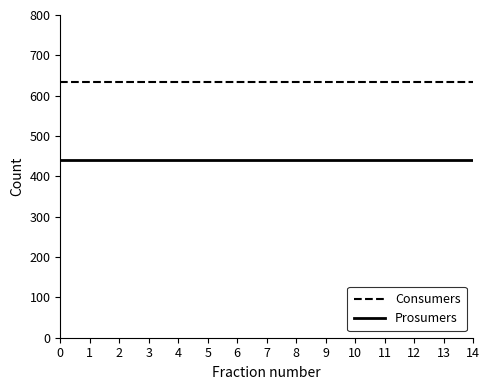

At 3, list the series in order from largest to smallest.

Consumers, Prosumers